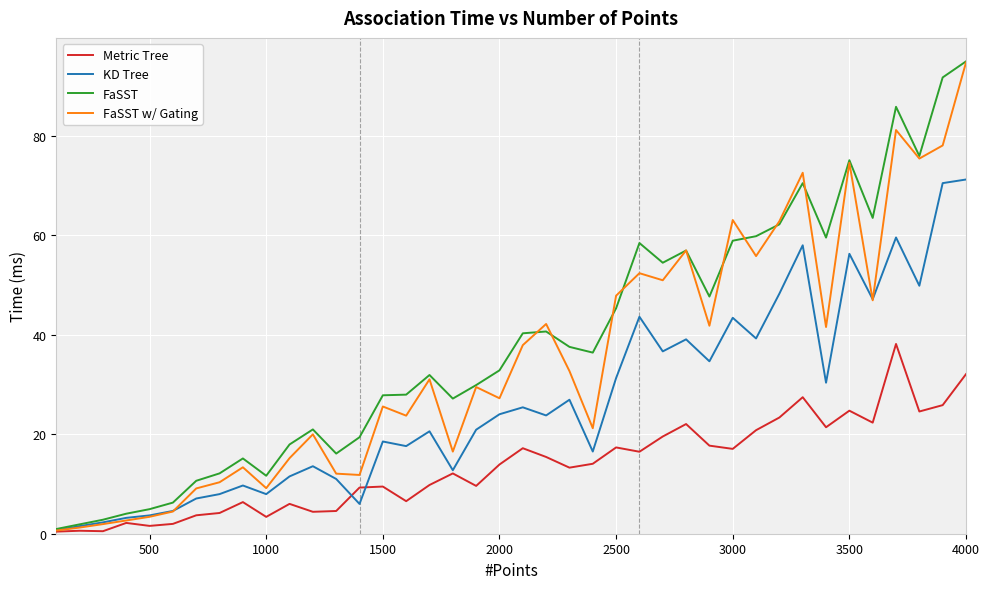

What is the maximum value shown in the chart?

94.9